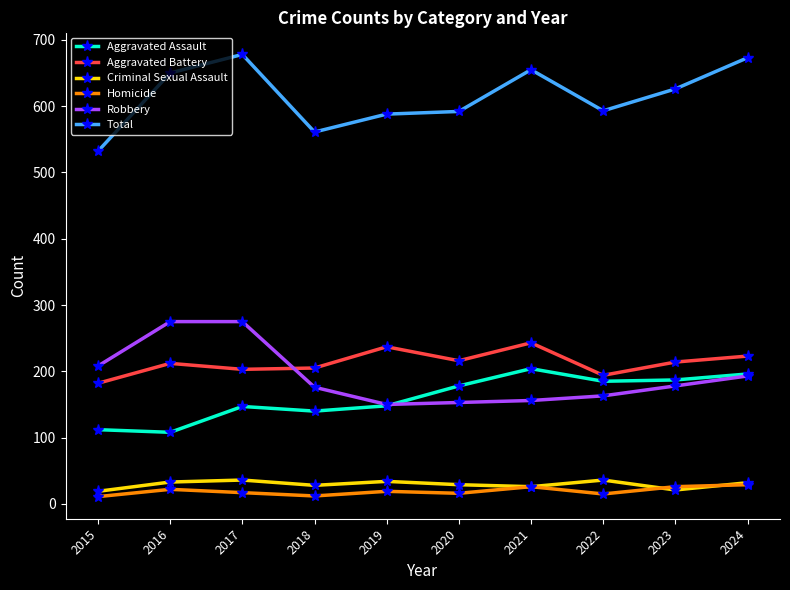

How many series are shown in this chart?

6